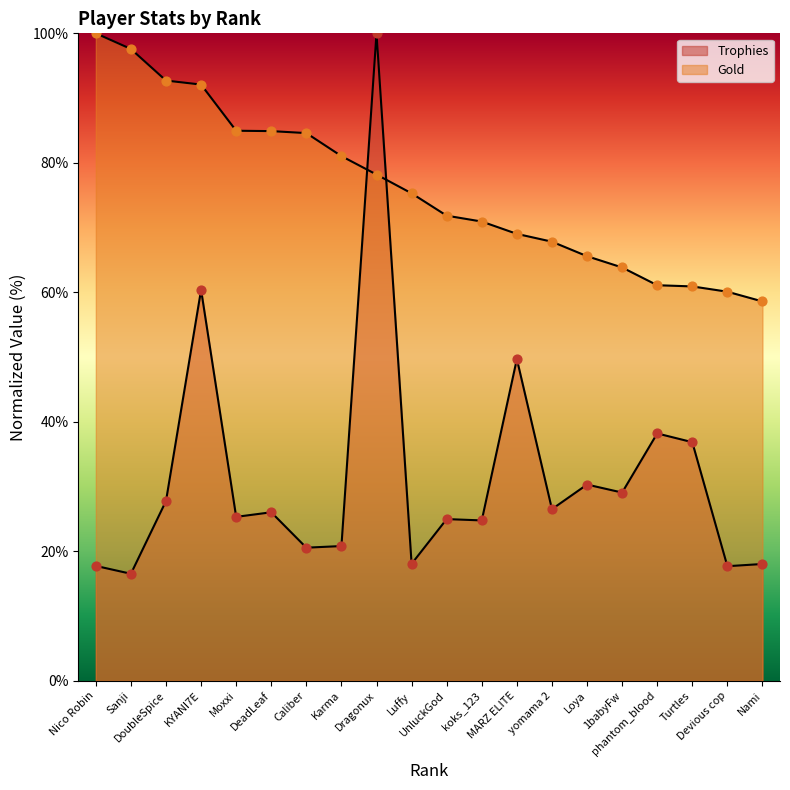

Which series contains the lowest Y value?

Trophies